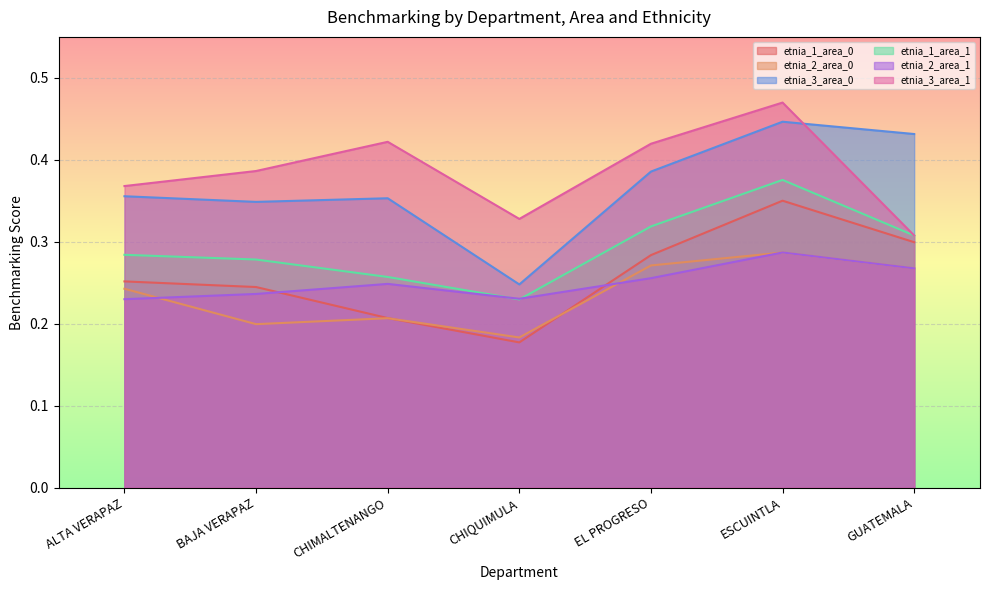

The value of etnia_2_area_0 at BAJA VERAPAZ is 0.3. True or false?

False